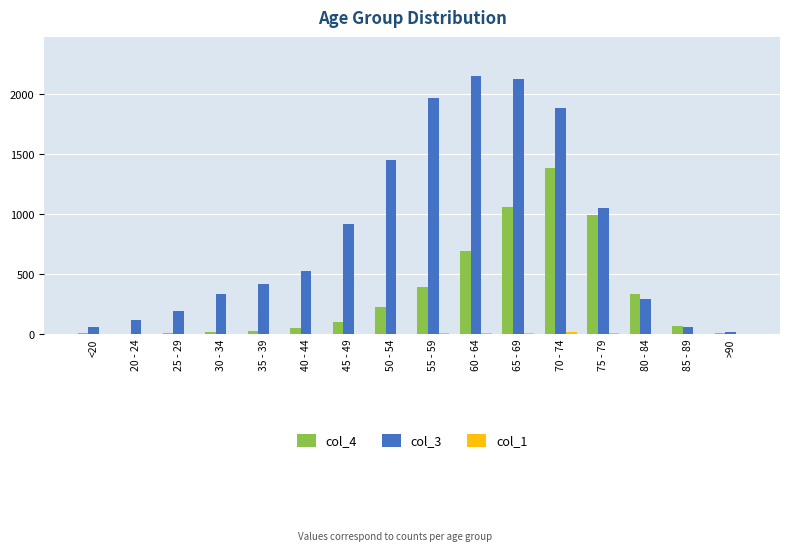

Are the bars grouped side by side (vs. stacked)?

Yes